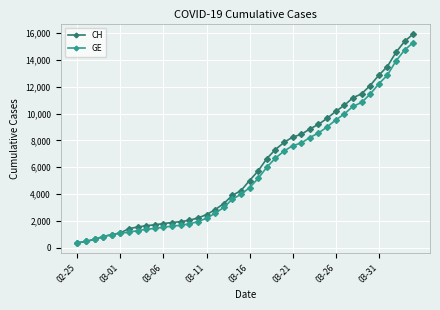

What is the greatest value displayed?

15926